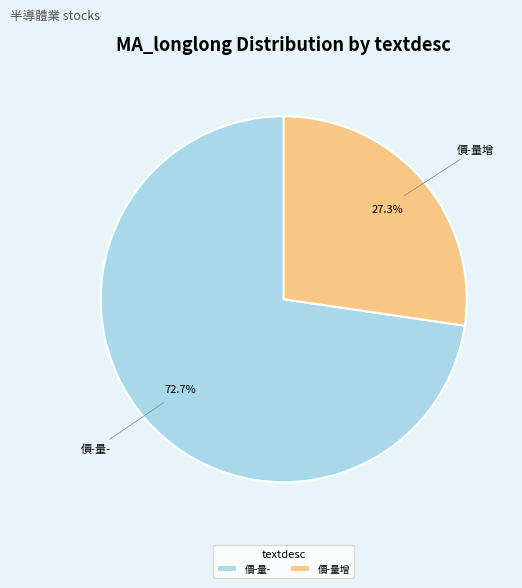

Approximately how many times larger is the value at 價-量增 compared to 價-量-?

0.4